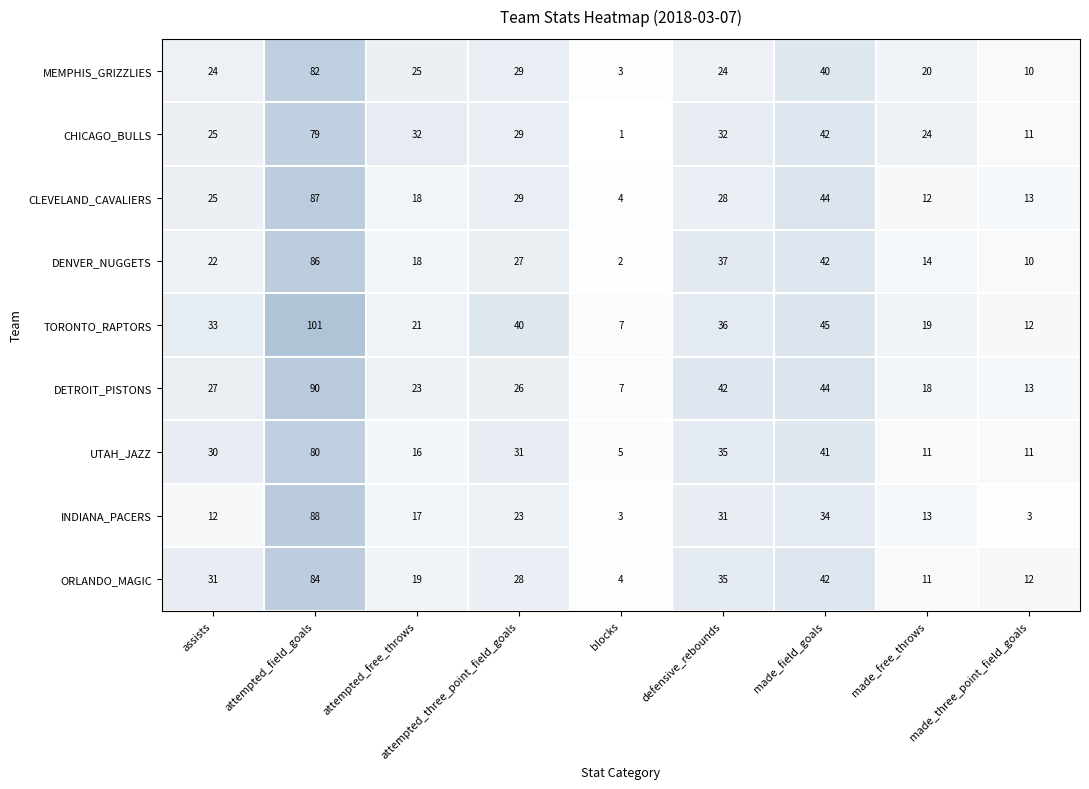

What is the approximate value of ORLANDO_MAGIC at attempted_free_throws, to the nearest 10?

20